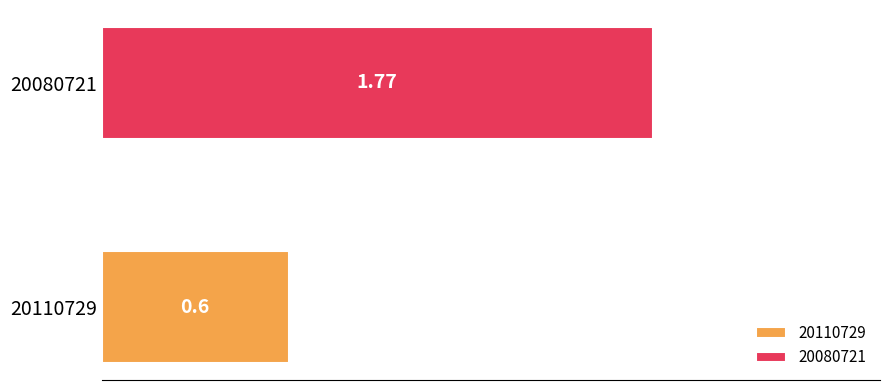

List the series in order of their peak value, highest first.

20080721, 20110729